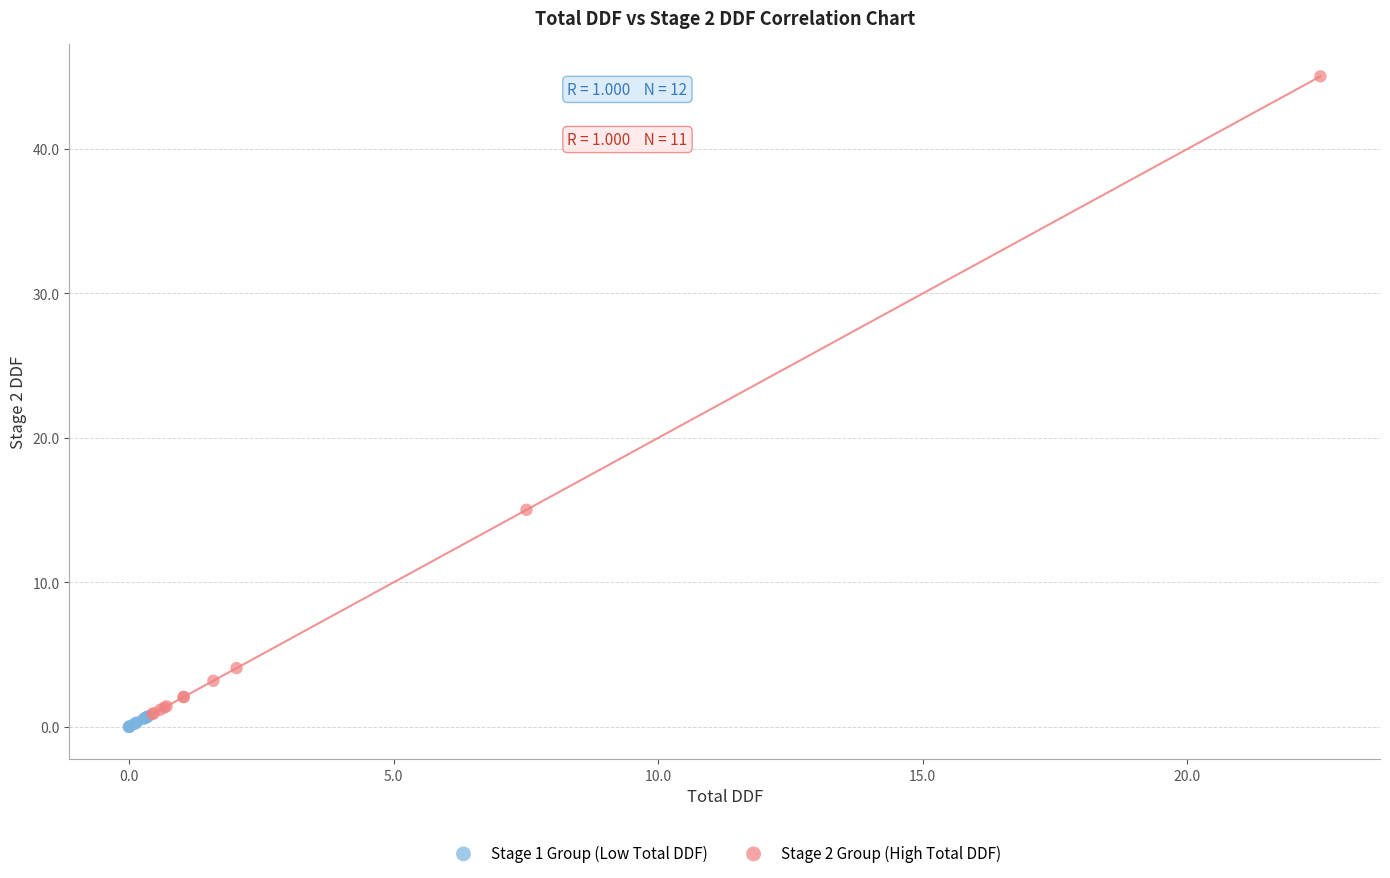

What are all the series names shown in the legend?

Stage 1 Group (Low Total DDF), Stage 2 Group (High Total DDF)